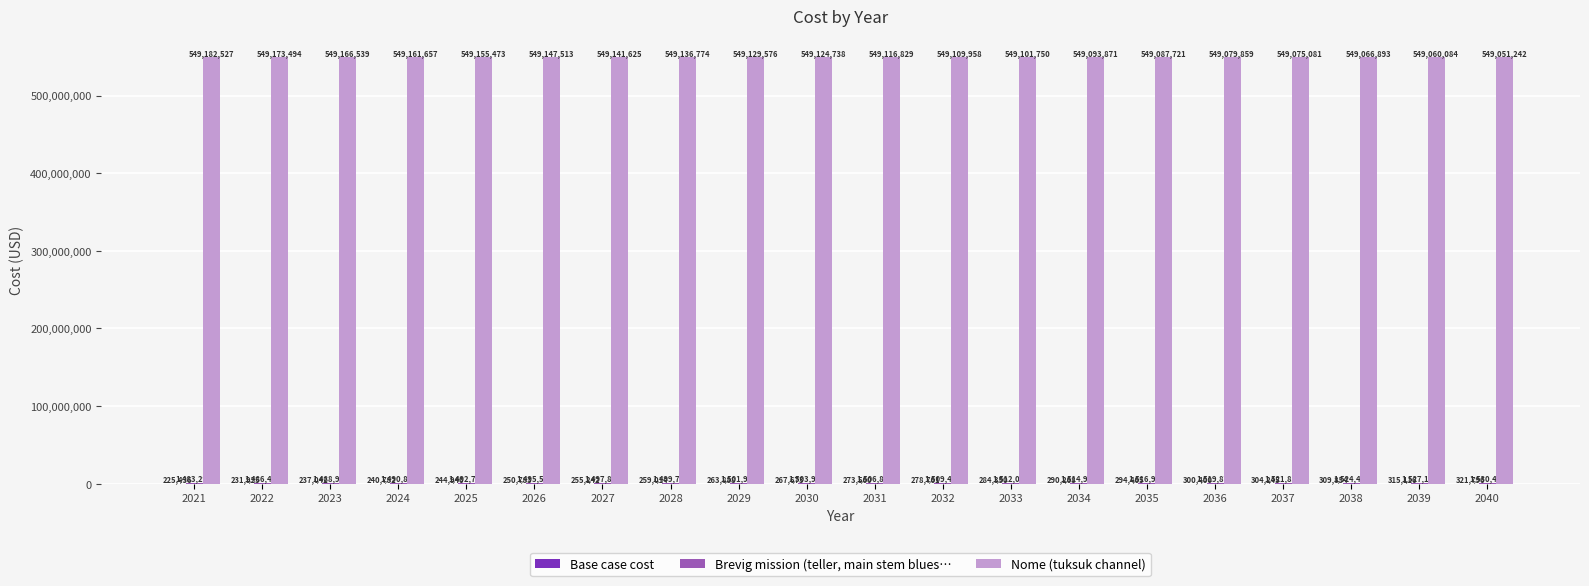

Read the Nome (tuksuk channel) value at 2037.

549075081.3